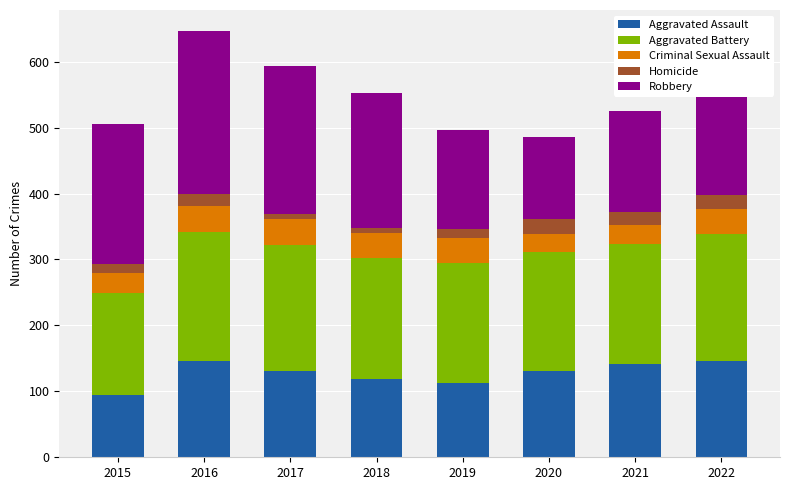

Count the number of categories in the chart.

8